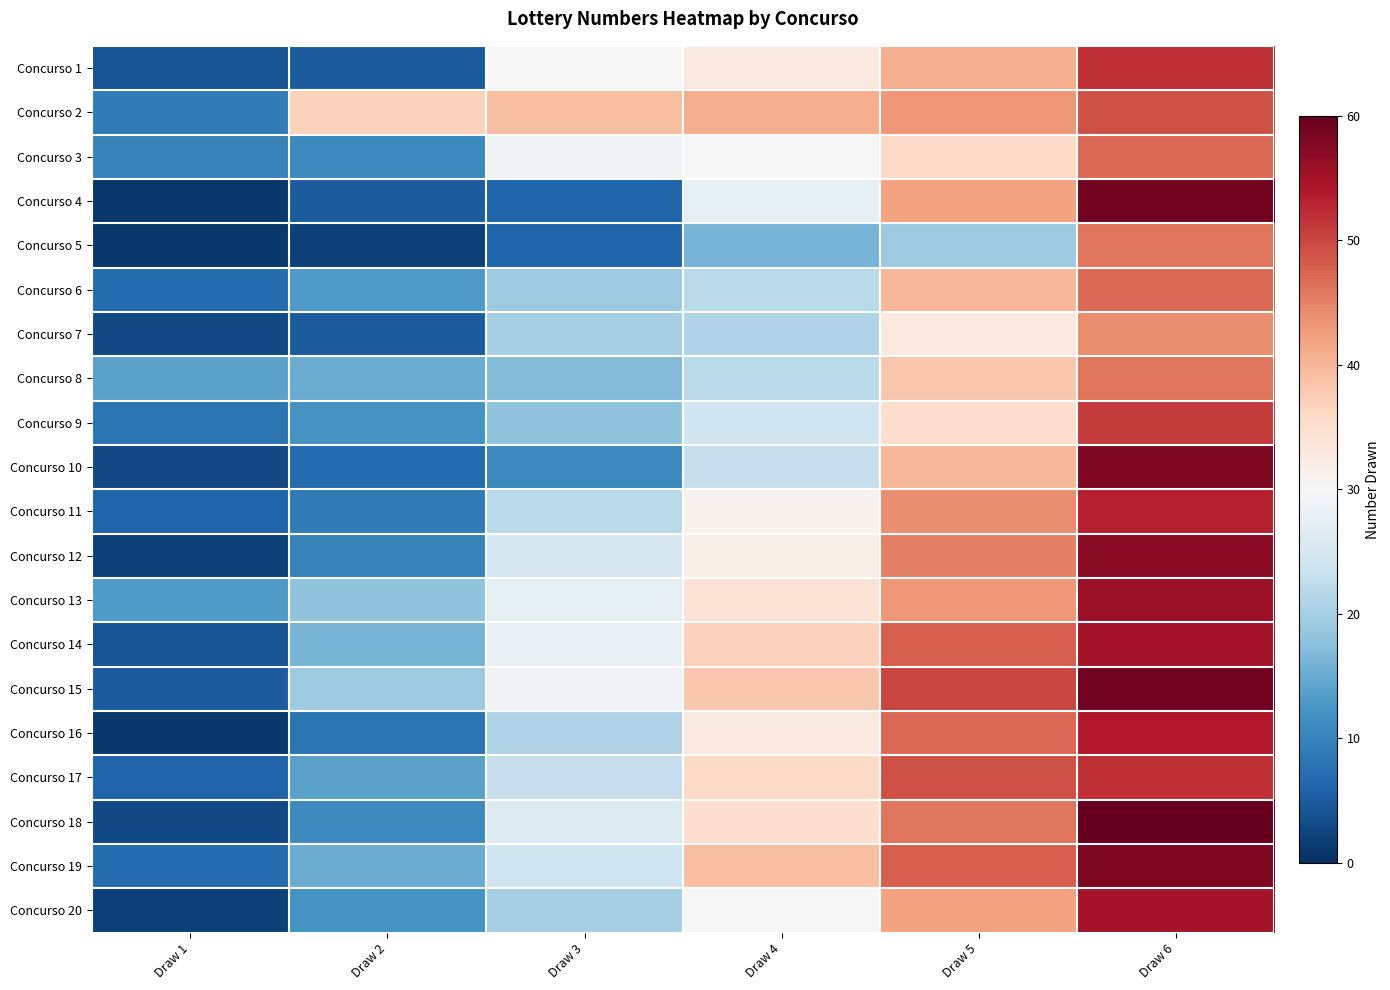

Reading left to right, extract all data points from this chart.

Concurso 1: Draw 1=4	Draw 2=5	Draw 3=30	Draw 4=33	Draw 5=41	Draw 6=52
Concurso 2: Draw 1=9	Draw 2=37	Draw 3=39	Draw 4=41	Draw 5=43	Draw 6=49
Concurso 3: Draw 1=10	Draw 2=11	Draw 3=29	Draw 4=30	Draw 5=36	Draw 6=47
Concurso 4: Draw 1=1	Draw 2=5	Draw 3=6	Draw 4=27	Draw 5=42	Draw 6=59
Concurso 5: Draw 1=1	Draw 2=2	Draw 3=6	Draw 4=16	Draw 5=19	Draw 6=46
Concurso 6: Draw 1=7	Draw 2=13	Draw 3=19	Draw 4=22	Draw 5=40	Draw 6=47
Concurso 7: Draw 1=3	Draw 2=5	Draw 3=20	Draw 4=21	Draw 5=33	Draw 6=44
Concurso 8: Draw 1=14	Draw 2=15	Draw 3=17	Draw 4=22	Draw 5=38	Draw 6=46
Concurso 9: Draw 1=8	Draw 2=12	Draw 3=18	Draw 4=24	Draw 5=35	Draw 6=51
Concurso 10: Draw 1=3	Draw 2=7	Draw 3=11	Draw 4=23	Draw 5=40	Draw 6=58
Concurso 11: Draw 1=6	Draw 2=9	Draw 3=22	Draw 4=31	Draw 5=44	Draw 6=53
Concurso 12: Draw 1=2	Draw 2=10	Draw 3=25	Draw 4=32	Draw 5=45	Draw 6=57
Concurso 13: Draw 1=13	Draw 2=18	Draw 3=27	Draw 4=34	Draw 5=43	Draw 6=56
Concurso 14: Draw 1=4	Draw 2=16	Draw 3=28	Draw 4=37	Draw 5=48	Draw 6=55
Concurso 15: Draw 1=5	Draw 2=19	Draw 3=29	Draw 4=38	Draw 5=50	Draw 6=59
Concurso 16: Draw 1=1	Draw 2=8	Draw 3=21	Draw 4=33	Draw 5=47	Draw 6=54
Concurso 17: Draw 1=6	Draw 2=14	Draw 3=23	Draw 4=36	Draw 5=49	Draw 6=52
Concurso 18: Draw 1=3	Draw 2=11	Draw 3=26	Draw 4=35	Draw 5=46	Draw 6=60
Concurso 19: Draw 1=7	Draw 2=15	Draw 3=24	Draw 4=39	Draw 5=48	Draw 6=58
Concurso 20: Draw 1=2	Draw 2=12	Draw 3=20	Draw 4=30	Draw 5=42	Draw 6=55